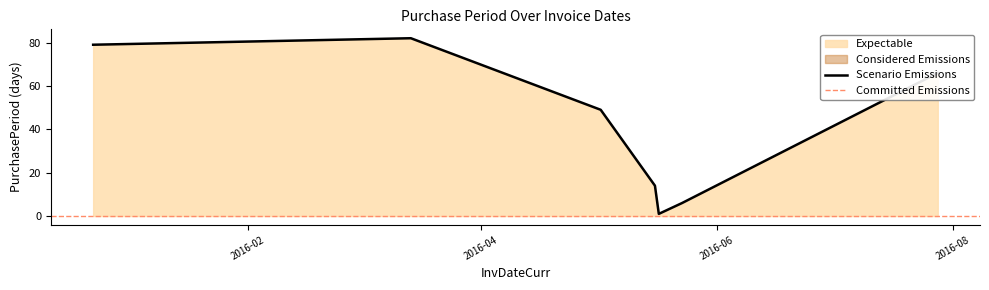

How many data points are less than 49?

3